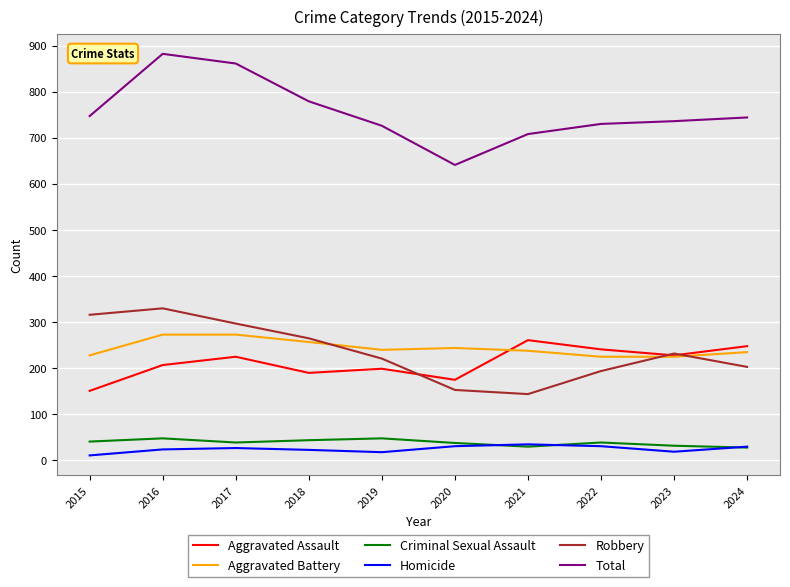

Is the value of Homicide at 2016 greater than the value of Total at 2020?

No